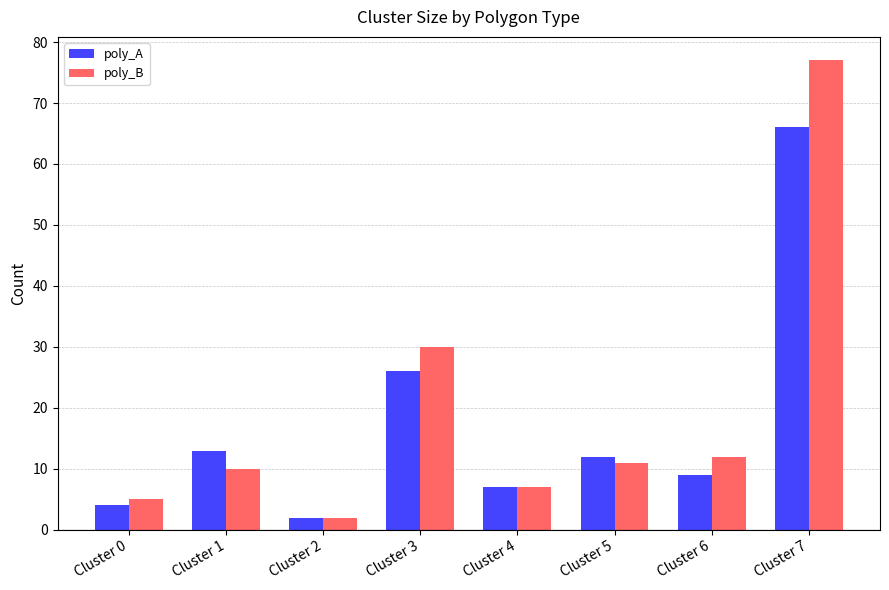

Which series has the widest spread of values?

poly_B